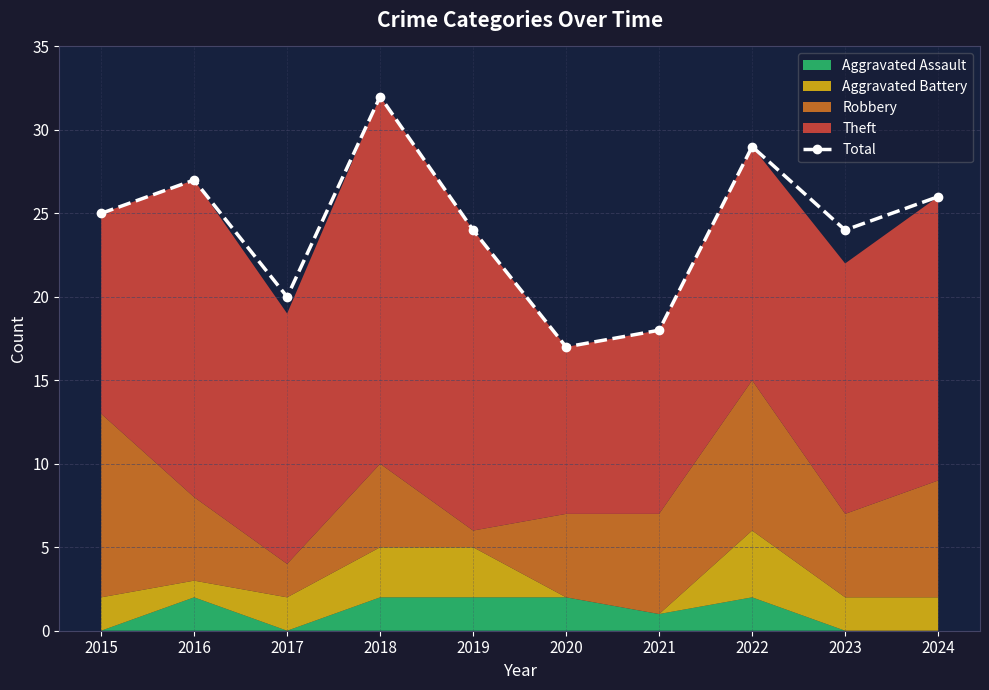

List the labels in order of value, smallest first.

2020, 2021, 2017, 2019, 2023, 2015, 2024, 2016, 2022, 2018